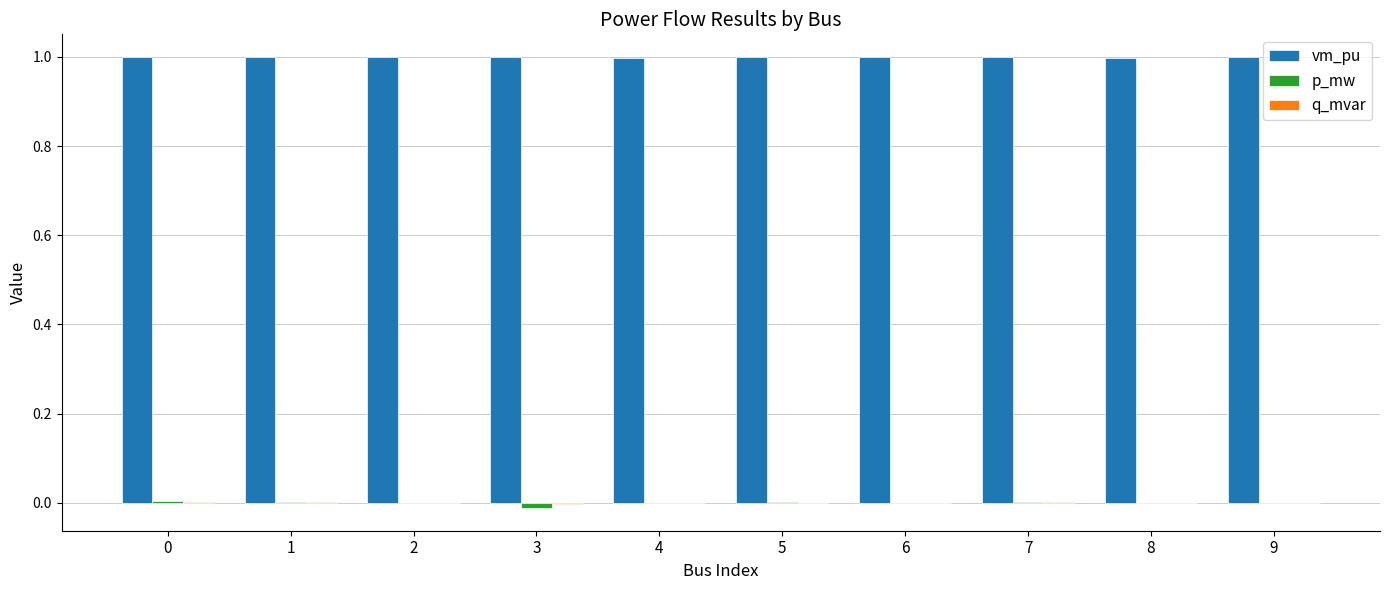

Are the bars grouped side by side (vs. stacked)?

Yes